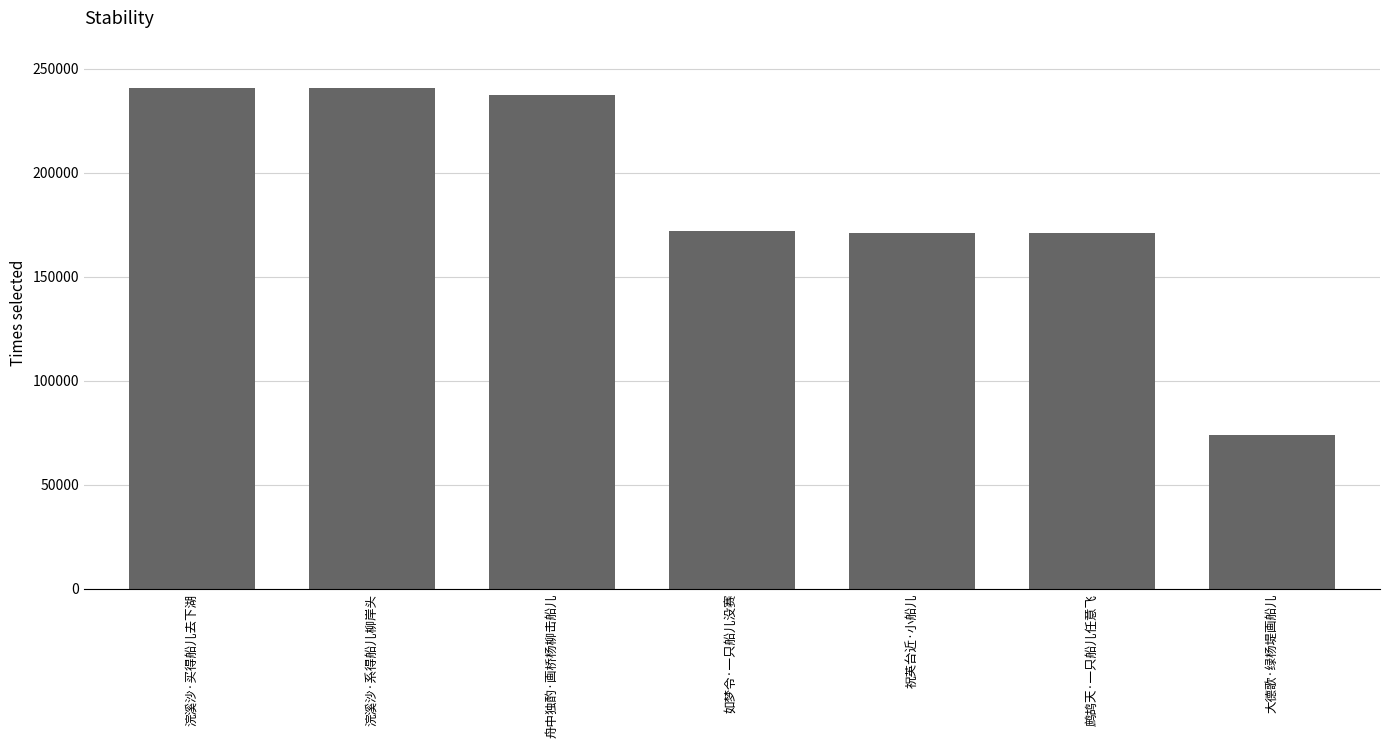

What is the change in value from 浣溪沙·买得船儿去下湖 to 祝英台近·小船儿?

-69583